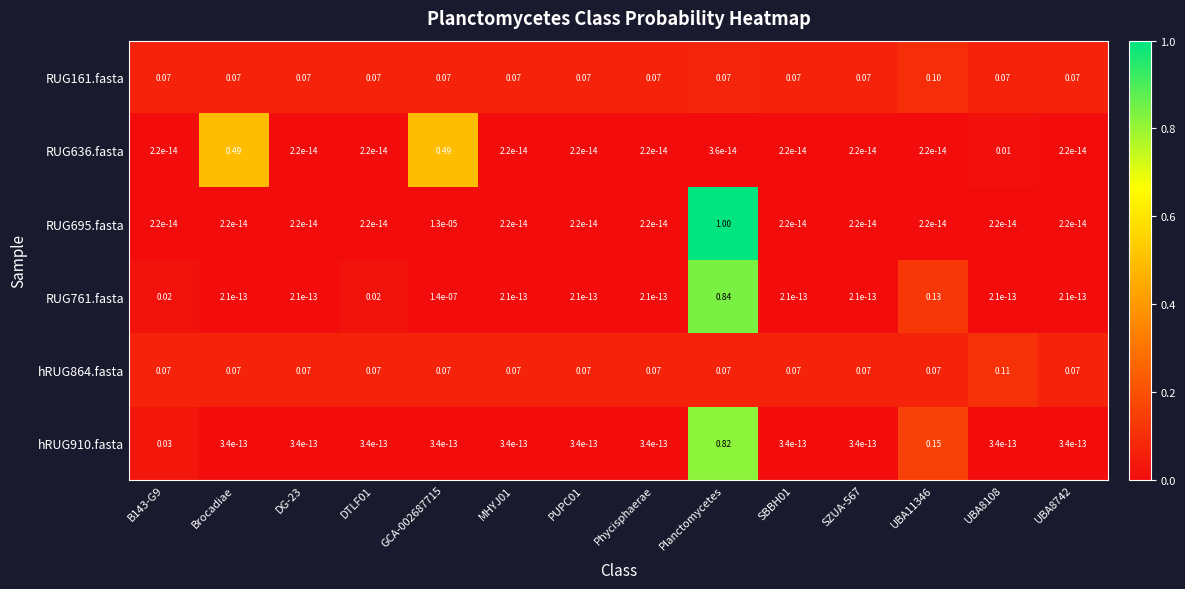

Which category has the highest value in the RUG695.fasta series?

Planctomycetes